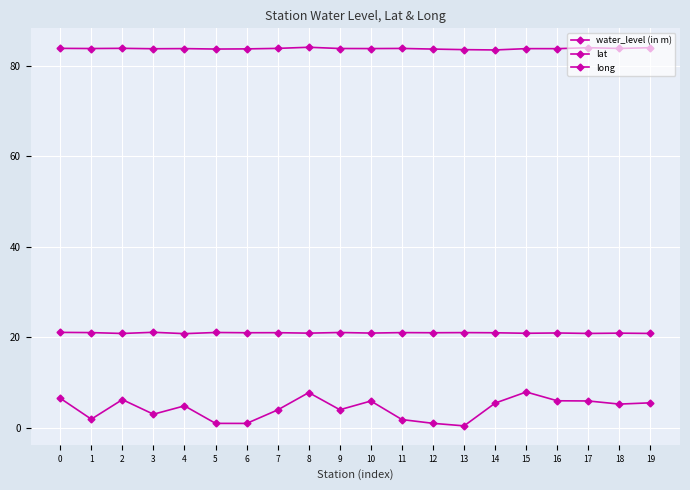

Does the chart have visible grid lines?

Yes